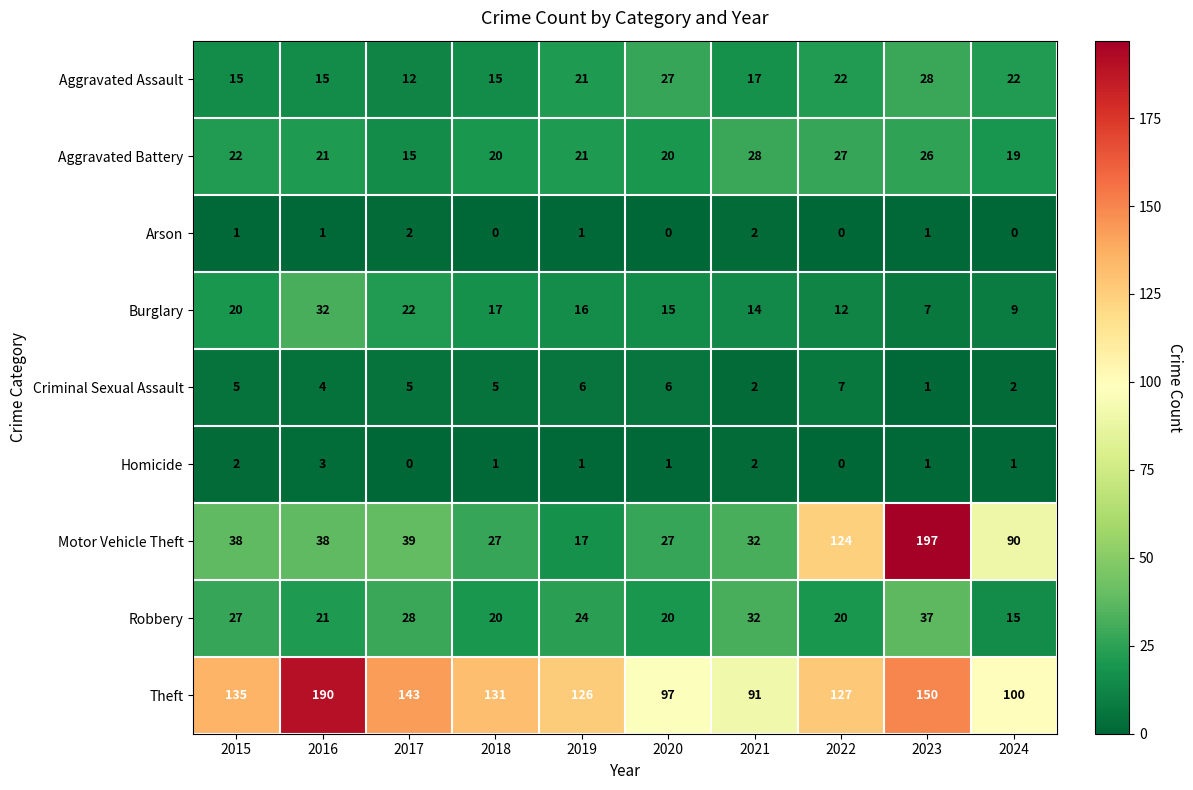

List the labels in order of Theft value, smallest first.

2021, 2020, 2024, 2019, 2022, 2018, 2015, 2017, 2023, 2016